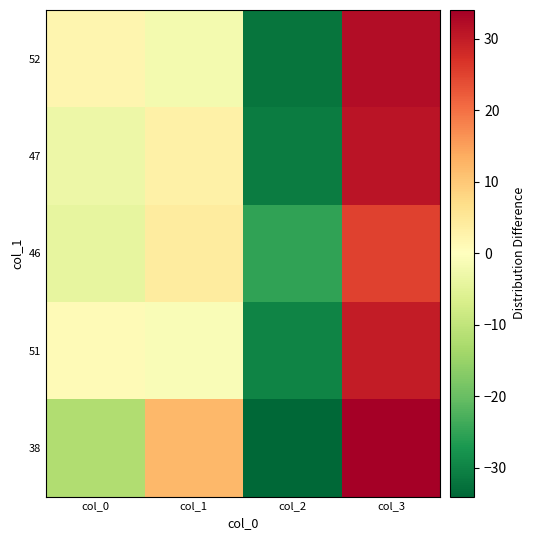

Between col_3 and col_1, which is larger?

col_3